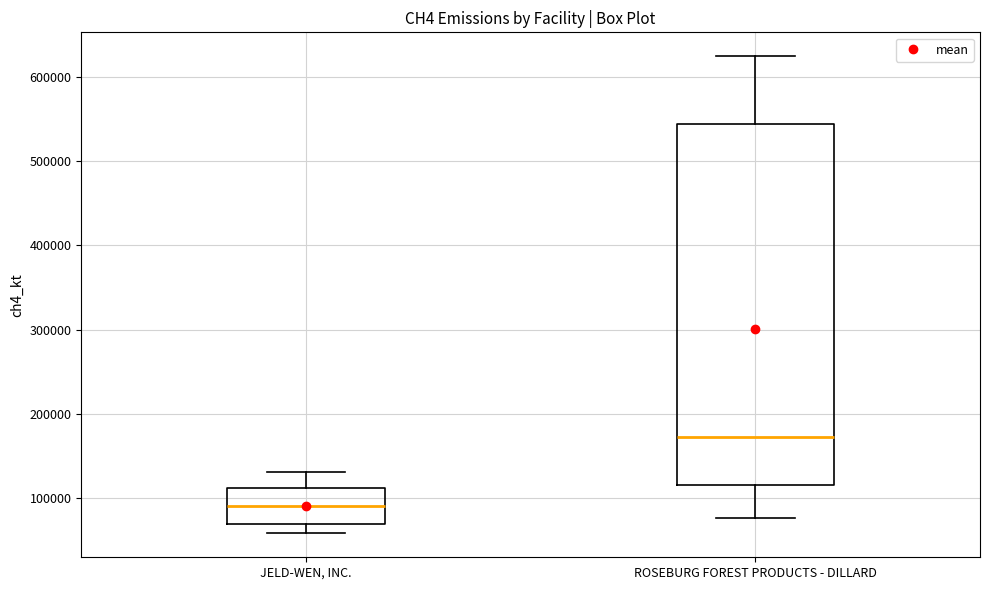

Comparing the boxes themselves (not the whiskers), which one is the tallest?

ROSEBURG FOREST PRODUCTS - DILLARD